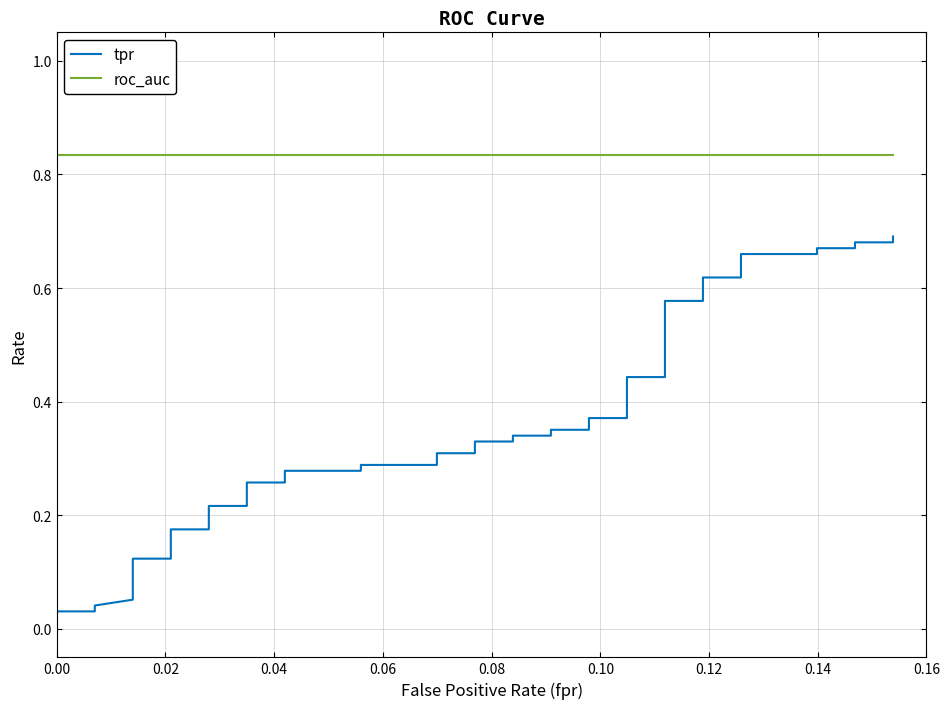

Reading right to left, list all the values displayed in this chart.

tpr: 0.7	0.7	0.7	0.7	0.7	0.7	0.7	0.6	0.6	0.6	0.6	0.4	0.4	0.4	0.4	0.4	0.4	0.3	0.3	0.3	0.3	0.3	0.3	0.3	0.3	0.3	0.3	0.3	0.3	0.2	0.2	0.2	0.2	0.1	0.1	0.1	0.0	0.0	0.0	0.0
roc_auc: 0.8	0.8	0.8	0.8	0.8	0.8	0.8	0.8	0.8	0.8	0.8	0.8	0.8	0.8	0.8	0.8	0.8	0.8	0.8	0.8	0.8	0.8	0.8	0.8	0.8	0.8	0.8	0.8	0.8	0.8	0.8	0.8	0.8	0.8	0.8	0.8	0.8	0.8	0.8	0.8